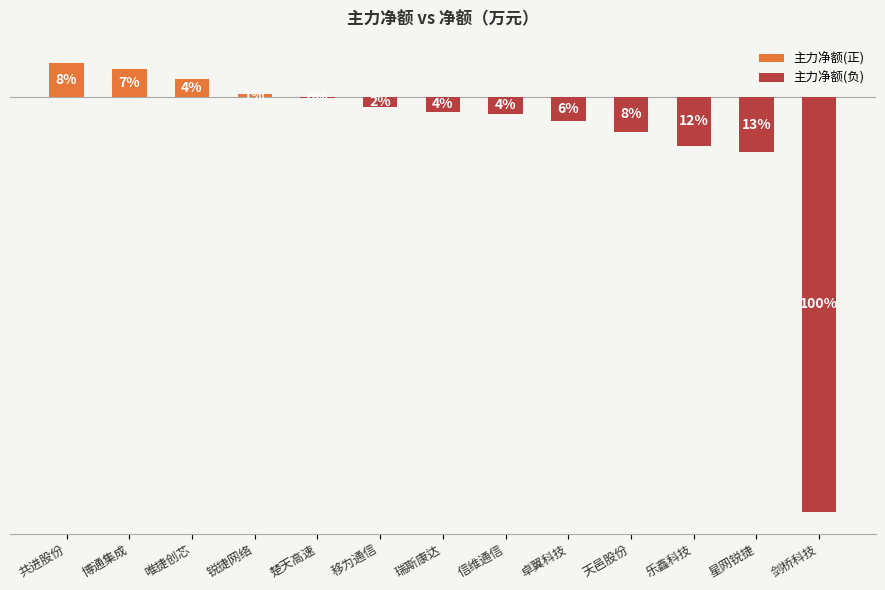

What is the total value across all series at 移为通信?

-3311569